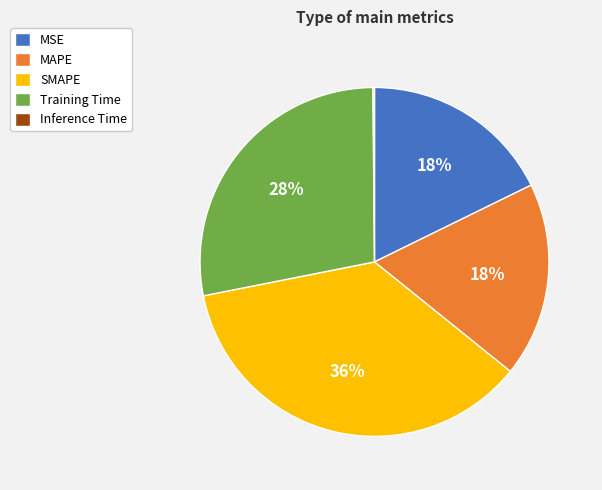

To the nearest percent, what portion does MSE represent?

18%